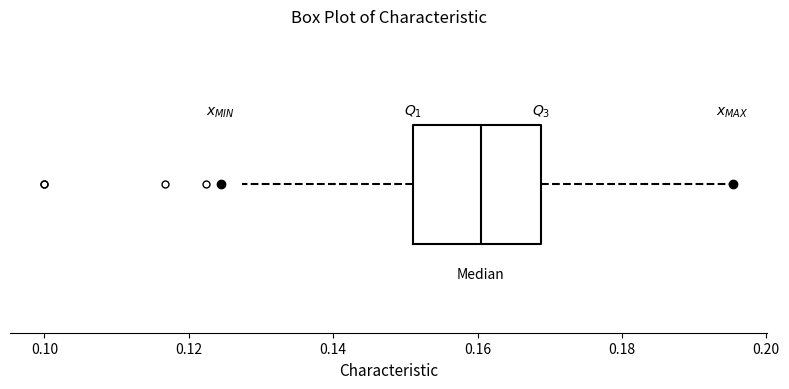

Read this box plot against the x-axis: the position of the median line, the range covered by the box, and the ends of both whiskers. The values are not printed on the chart, so give them approximately, as read against the axis.

median 0.160, box 0.152 to 0.168, whiskers 0.128 to 0.196